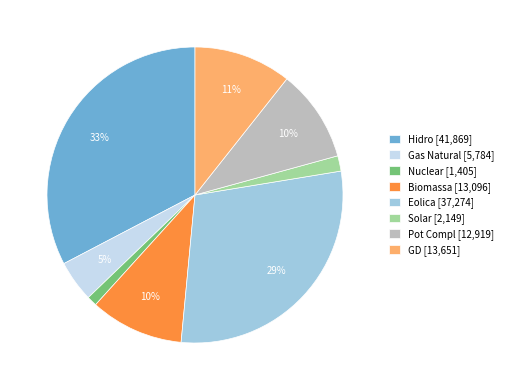

Is it true that Pot Compl is 10% of the pie?

True